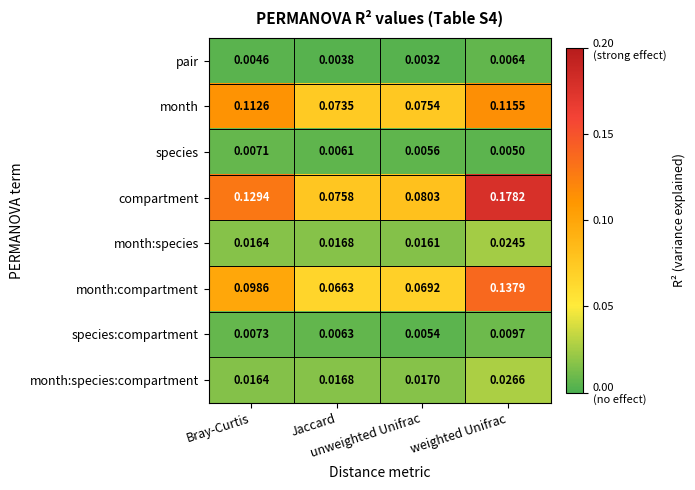

Rank the series by their maximum value, from highest to lowest.

compartment, month:compartment, month, month:species:compartment, month:species, species:compartment, species, pair